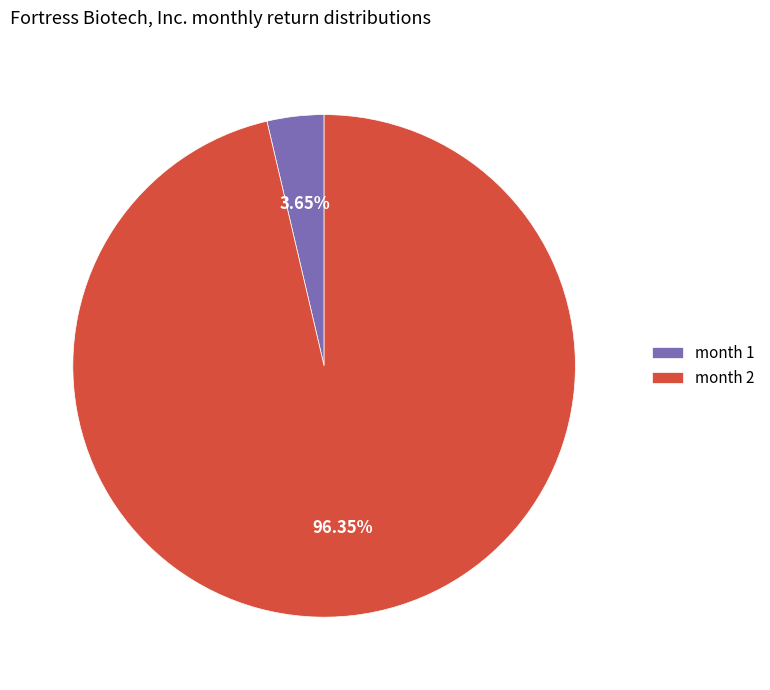

How many segments does this pie chart have?

2